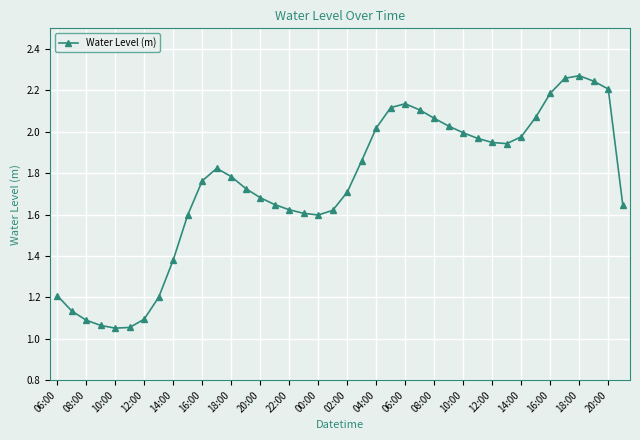

True or false: the data has more than 2 interior local peaks.

True